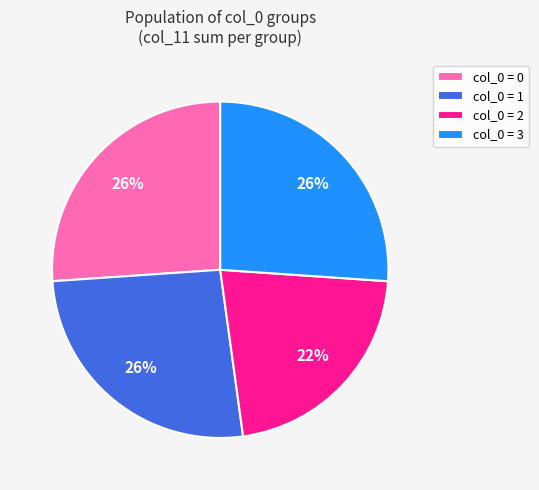

Does any single category account for the majority?

No